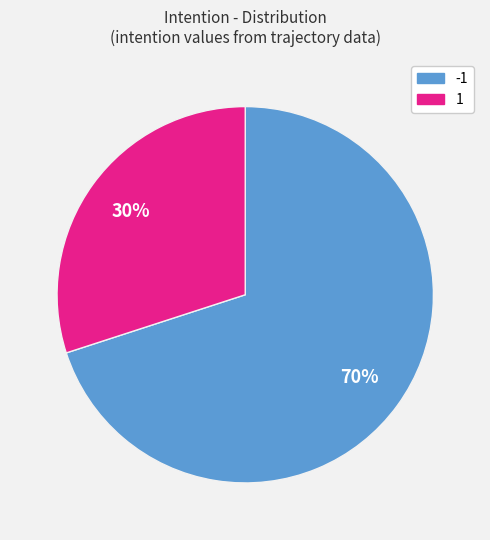

How many segments does this pie chart have?

2